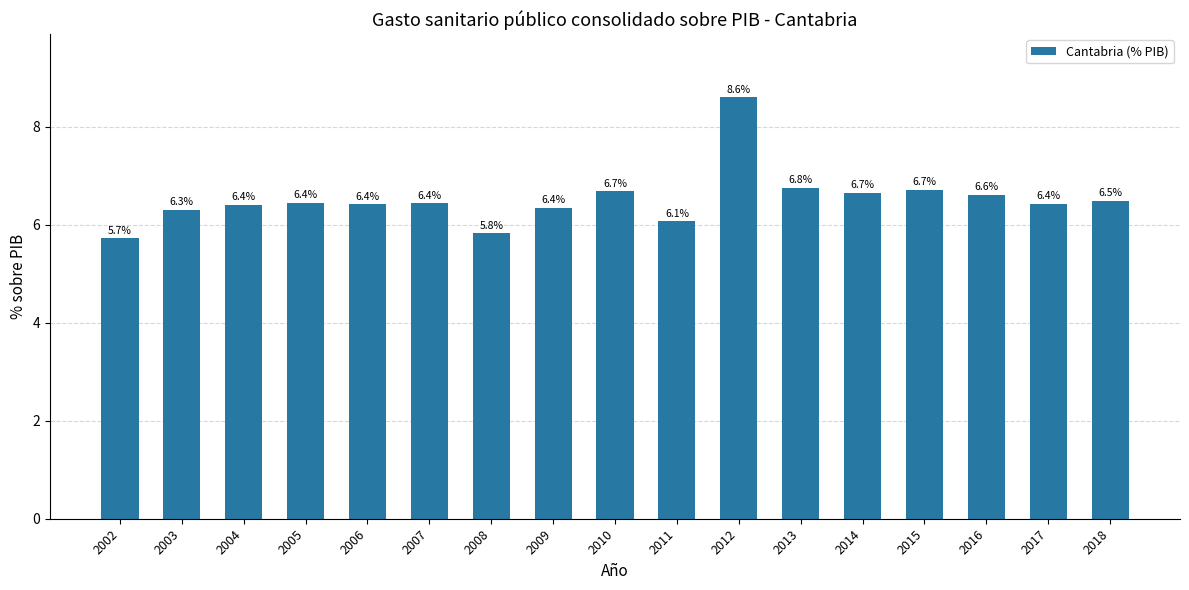

What value does the data have at 2009?

6.4